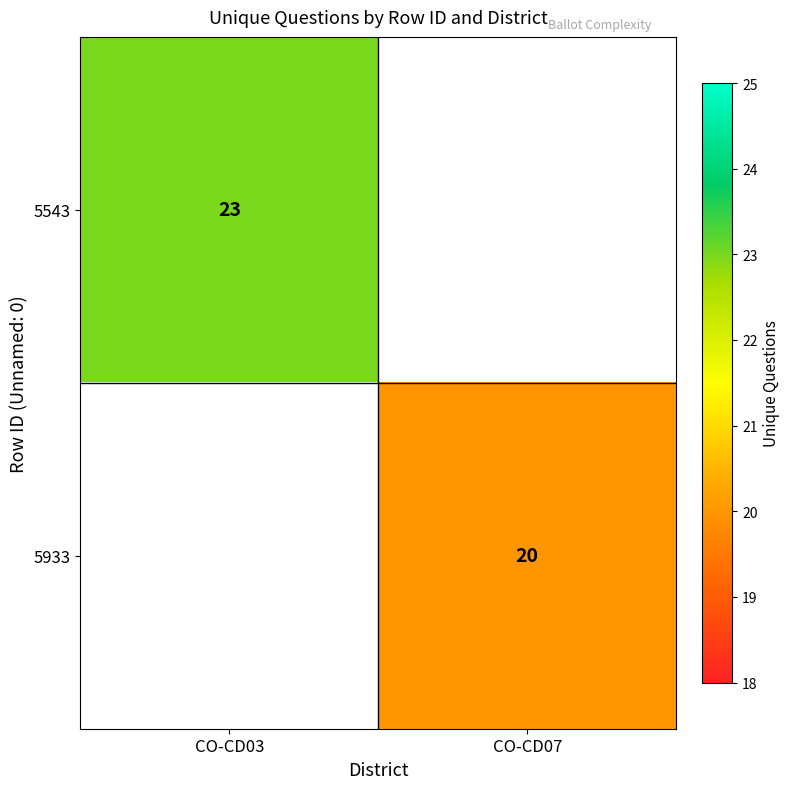

The 5933 series shows 13 at CO-CD07. True or false?

False